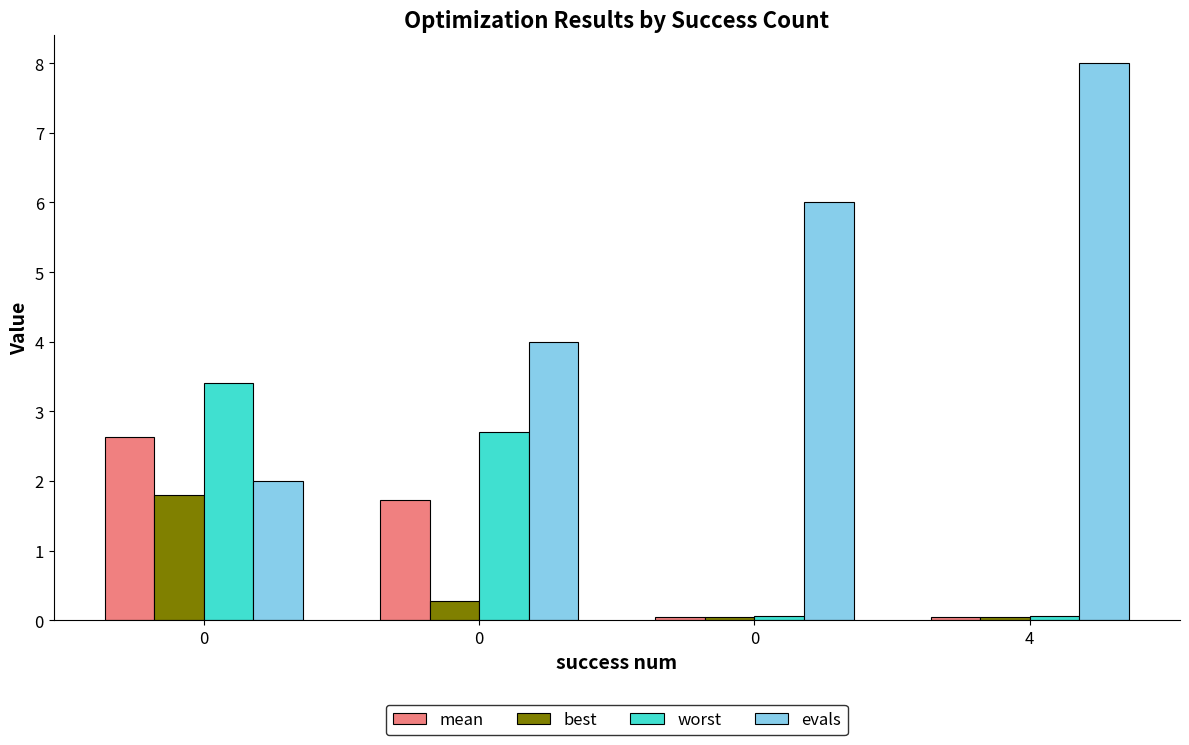

How many data points in worst are less than 2?

2